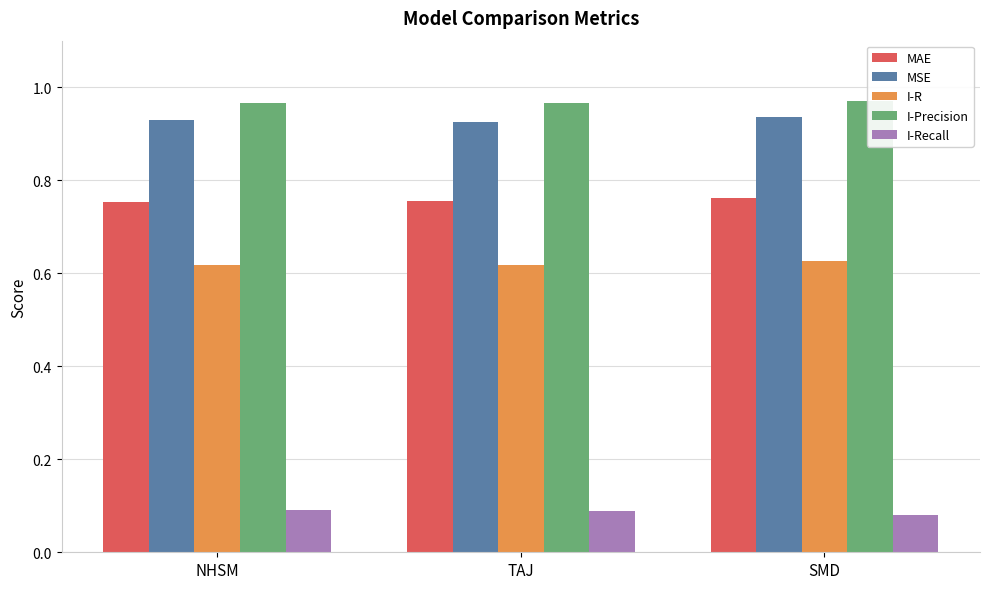

Reading left to right, extract all data points from this chart.

MAE: 0.8	0.8	0.8
MSE: 0.9	0.9	0.9
I-R: 0.6	0.6	0.6
I-Precision: 1.0	1.0	1.0
I-Recall: 0.1	0.1	0.1